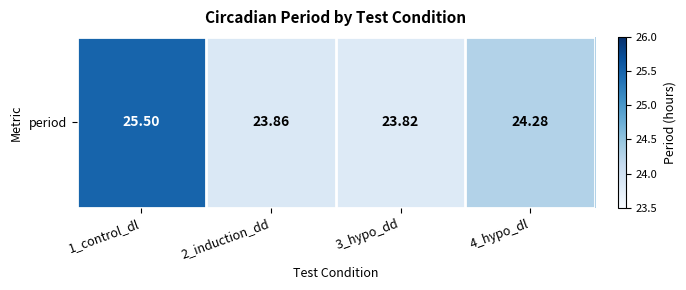

What is the smallest value displayed?

23.8